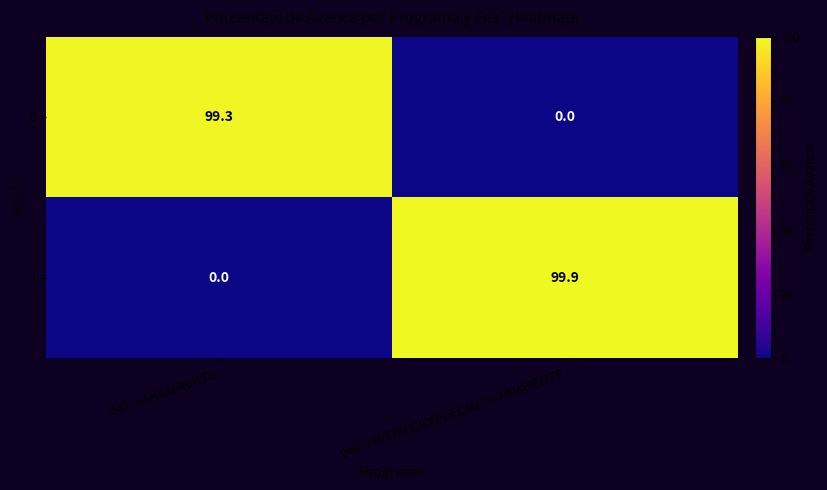

Where is 0 nearest to the value 49?

048: PROTECCION DEL MEDIO AMBIENTE